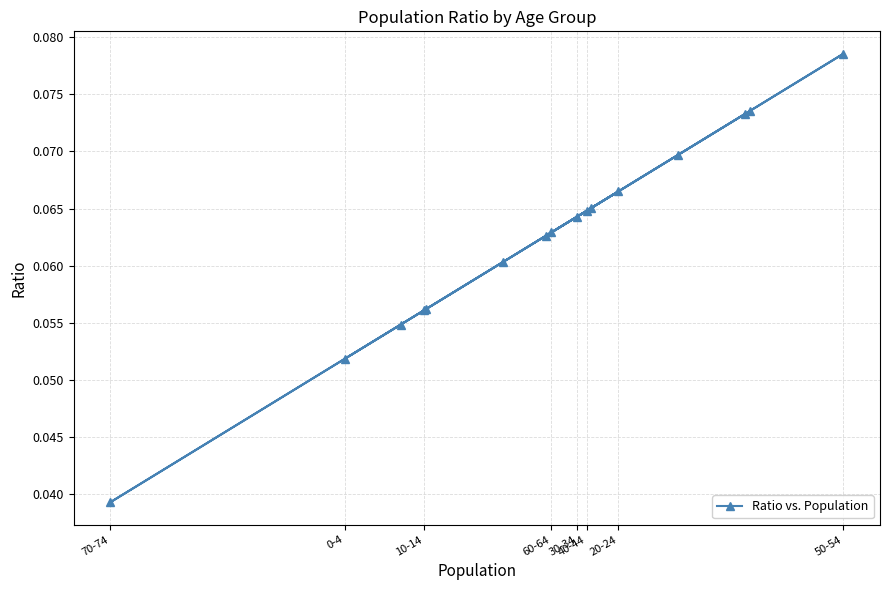

Count the values in the range 0 to 1.

16